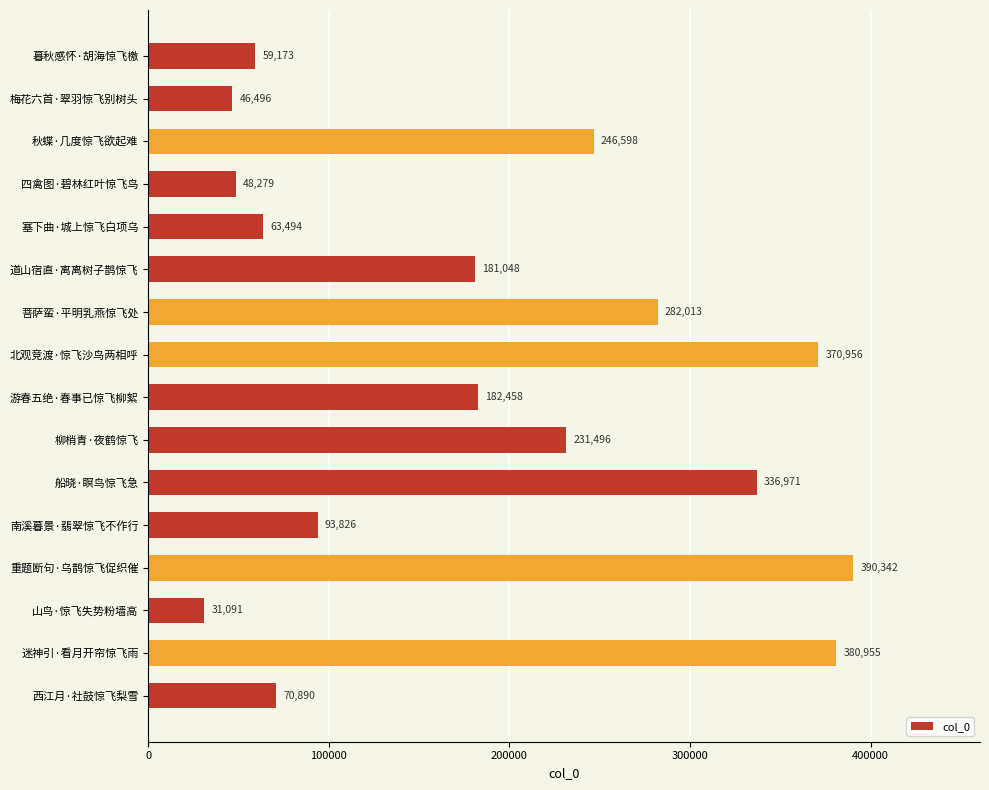

Are the bars horizontal?

Yes